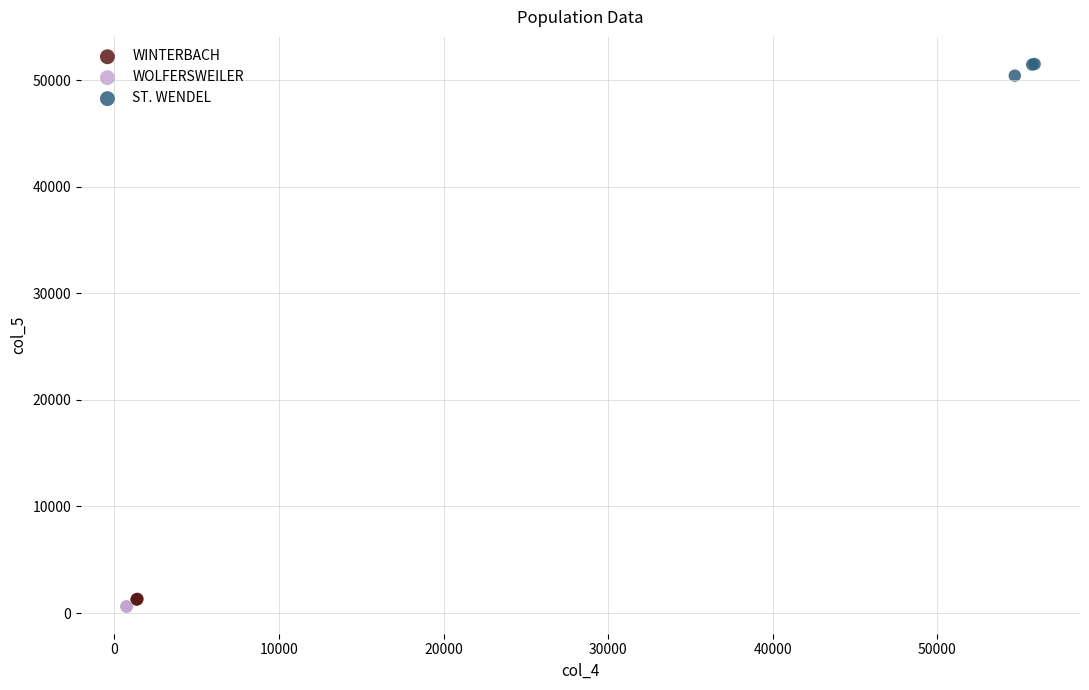

Which series has the largest Y range (max minus min)?

ST. WENDEL